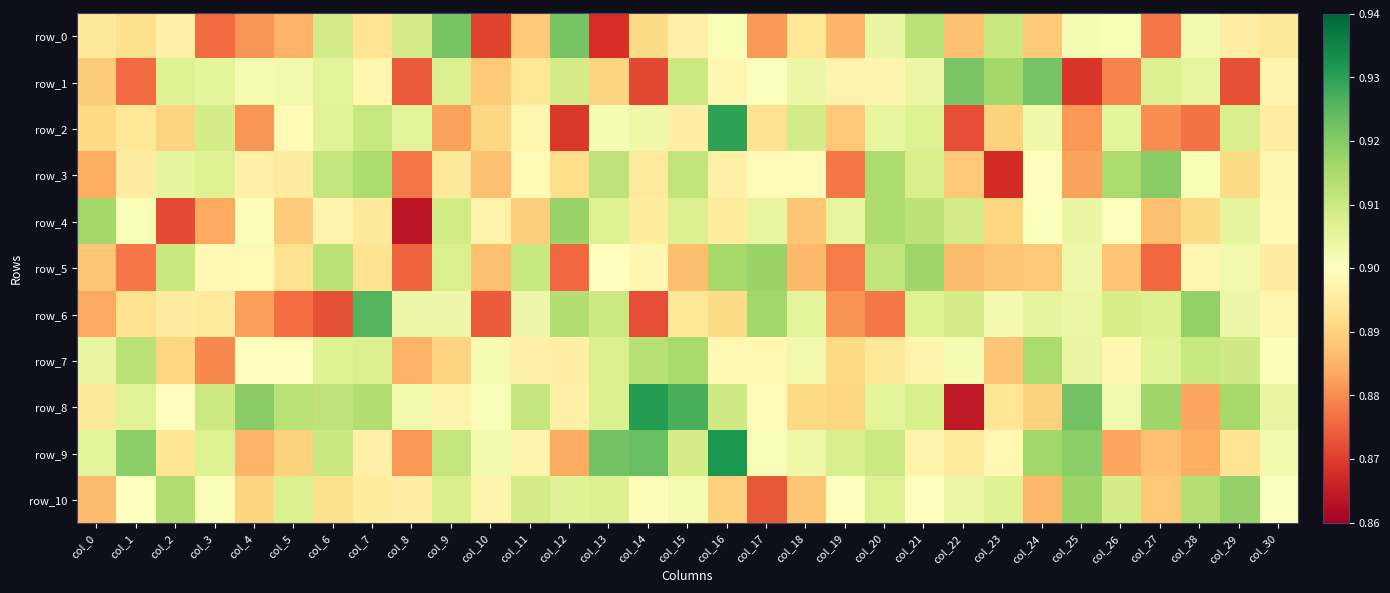

Which series changed the most between col_8 and col_24?

row_1